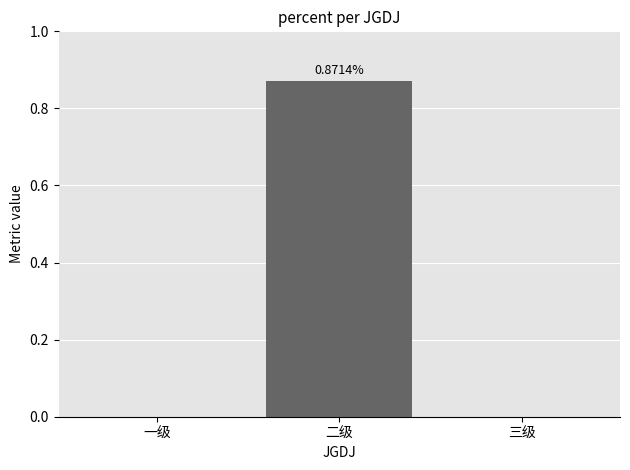

Are the bars horizontal?

No